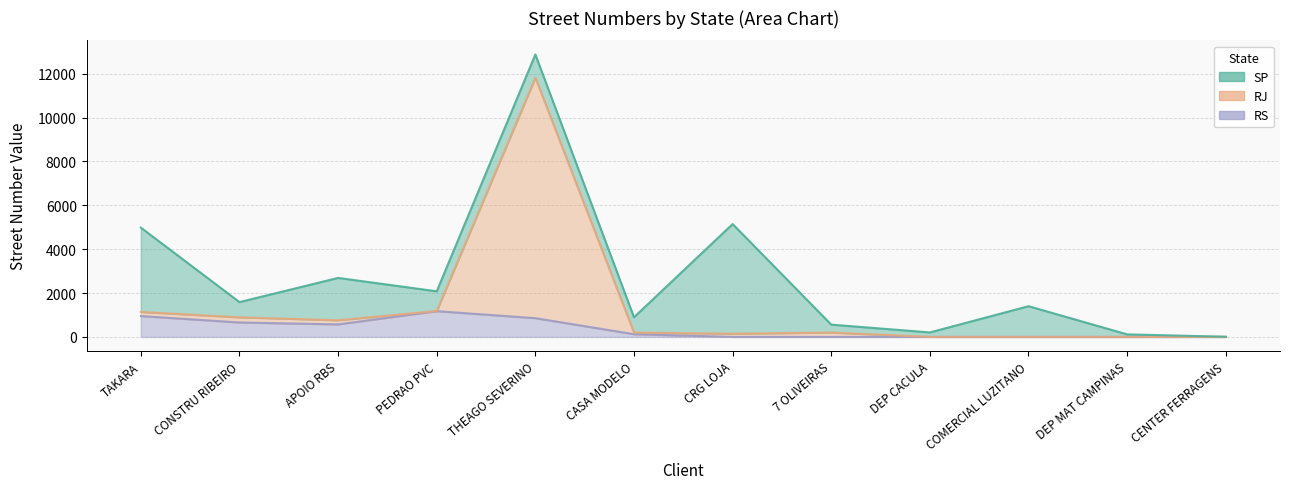

Where is RJ nearest to the value 5906?

PEDRAO PVC